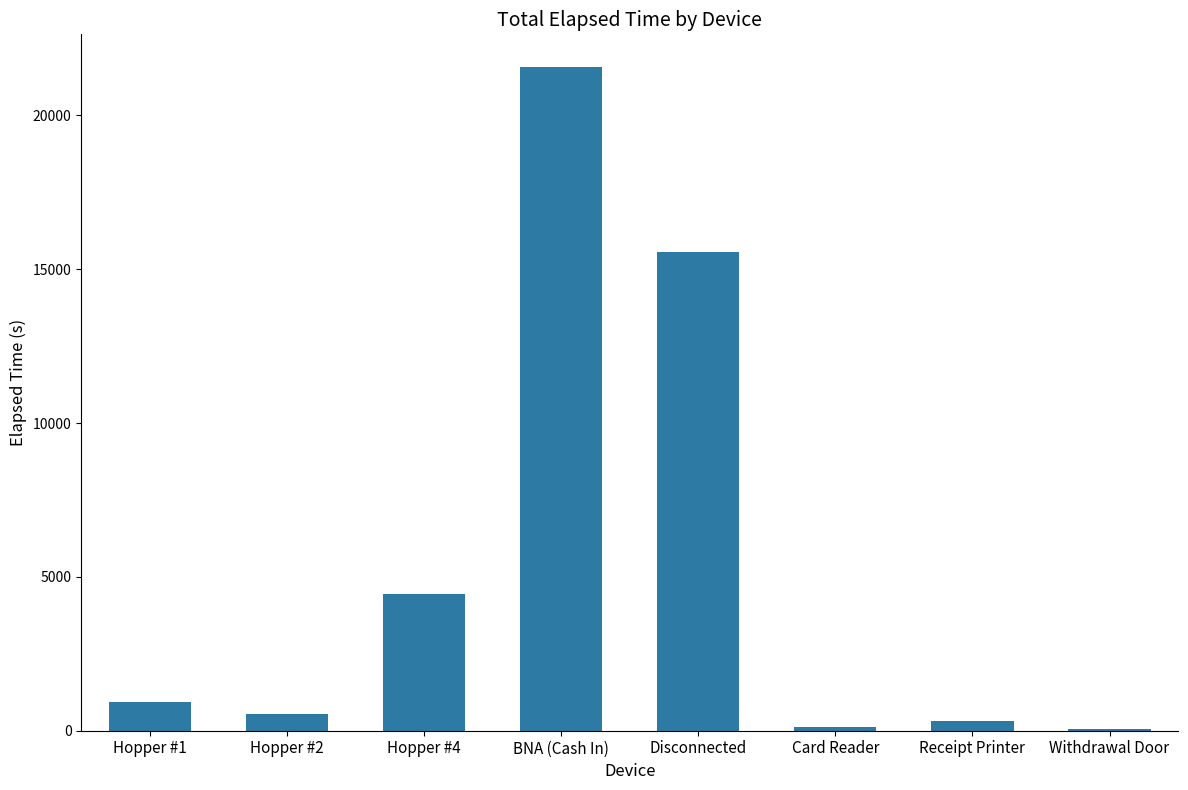

What is the change in value from Hopper #2 to Hopper #4?

+3885